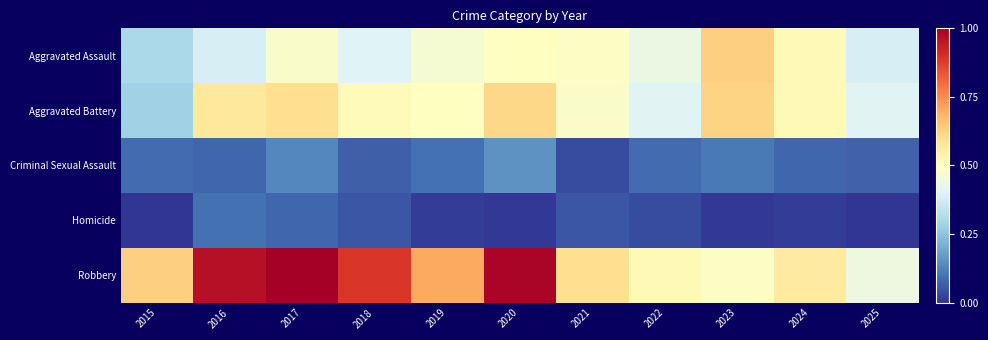

Which category has the lowest value across all series?

2015